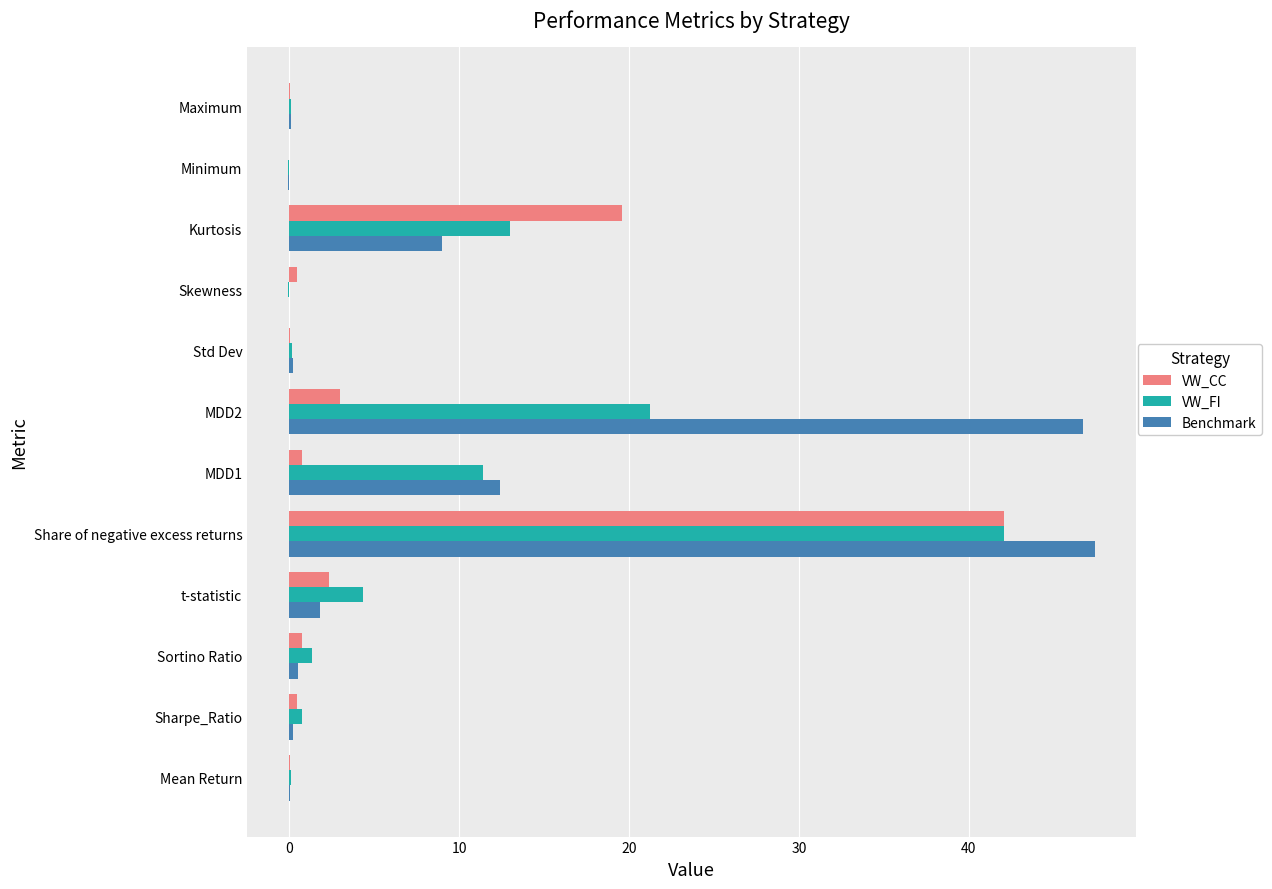

At which category is the sum across all series the highest?

Share of negative excess returns